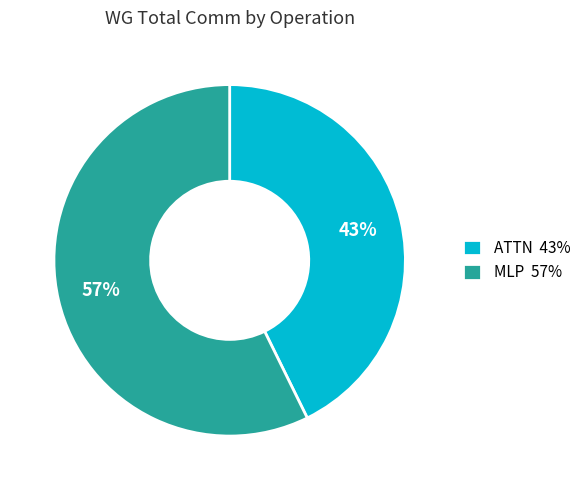

Rank the categories by value from highest to lowest.

MLP 57%, ATTN 43%